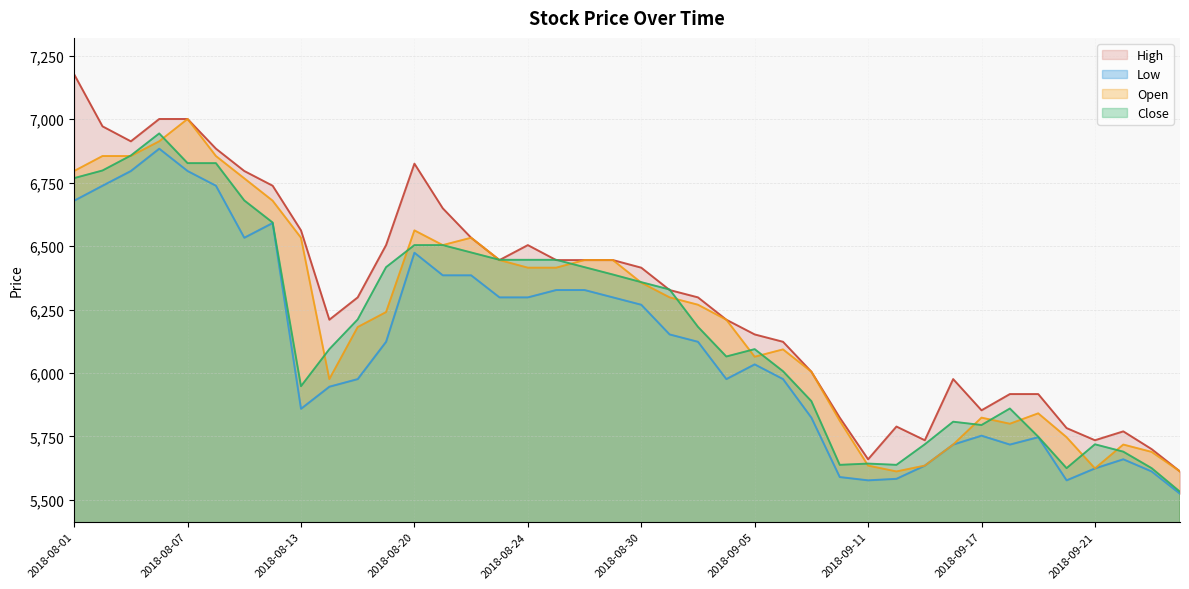

Is it true that Open equals 5800 at 2018-09-18?

True